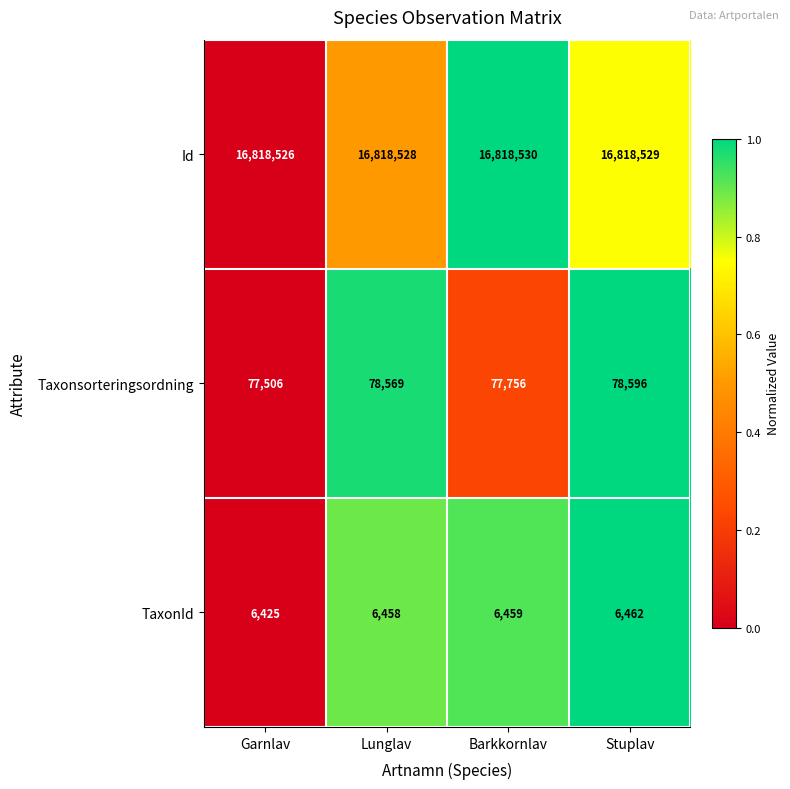

At which category is the sum across all series the highest?

Stuplav